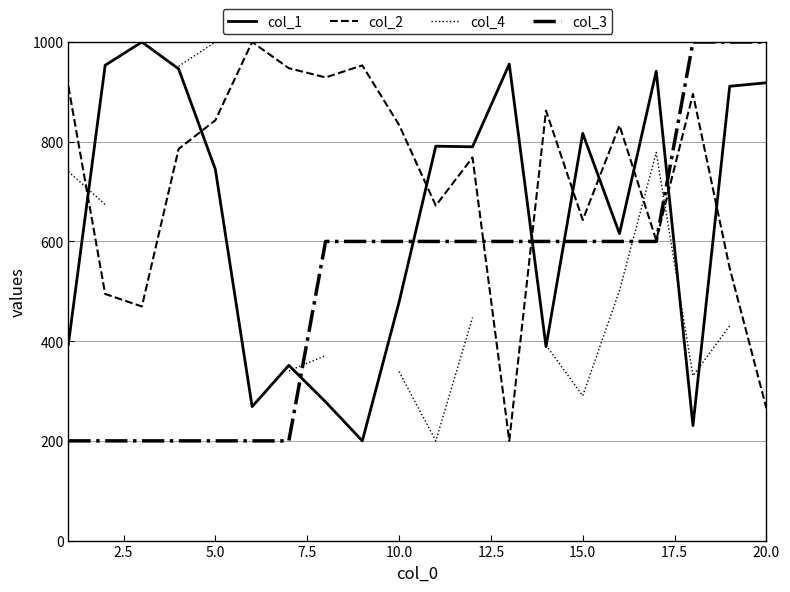

What is the highest value of the col_2 series?

1000.0